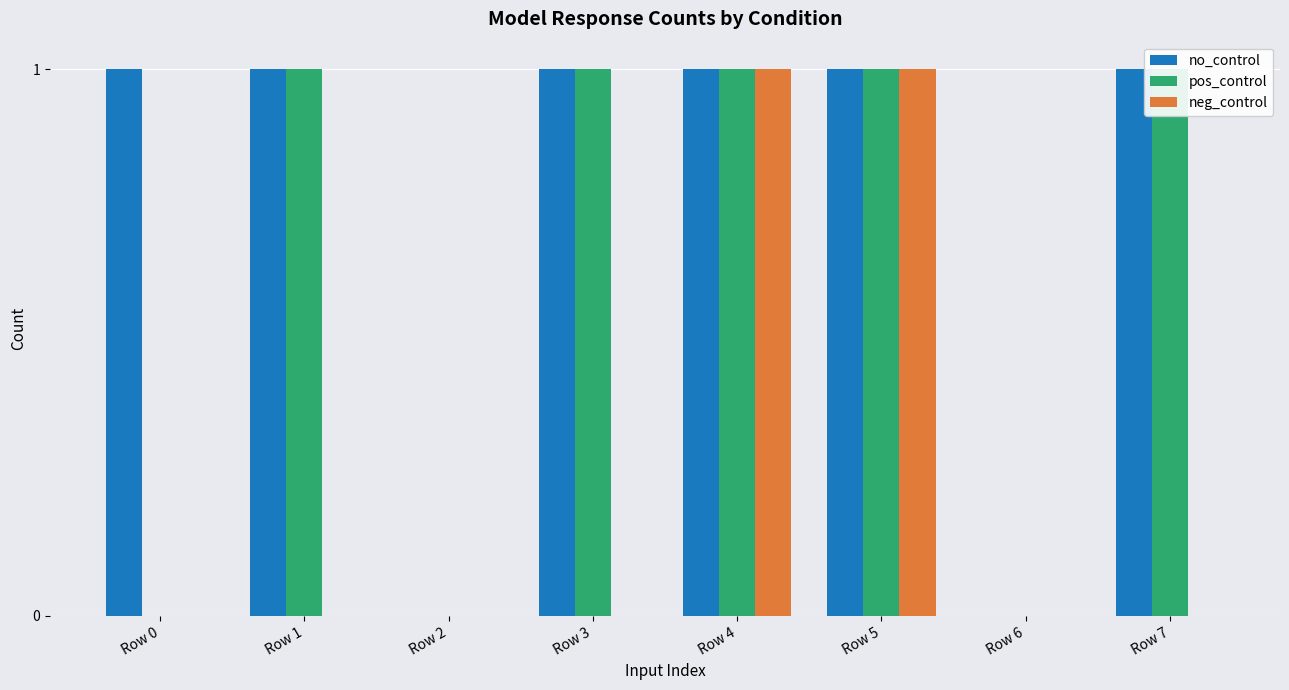

Is the value of pos_control at Row 1 greater than the value of no_control at Row 1?

No